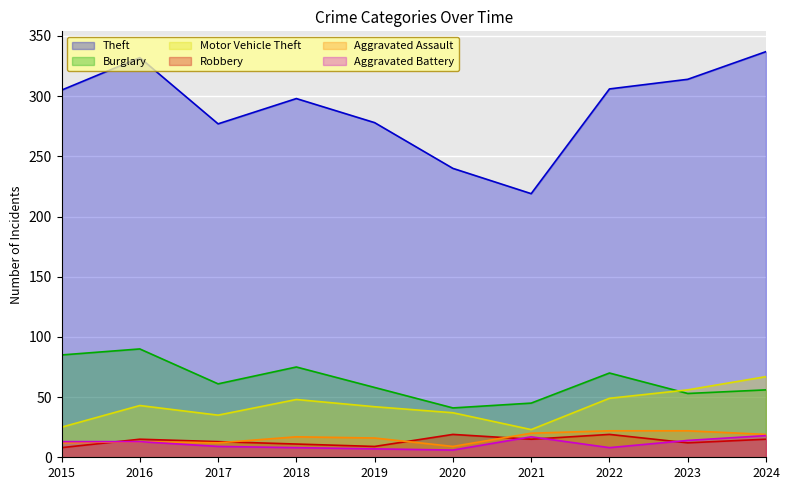

Between 2024 and 2015, which is larger?

2024